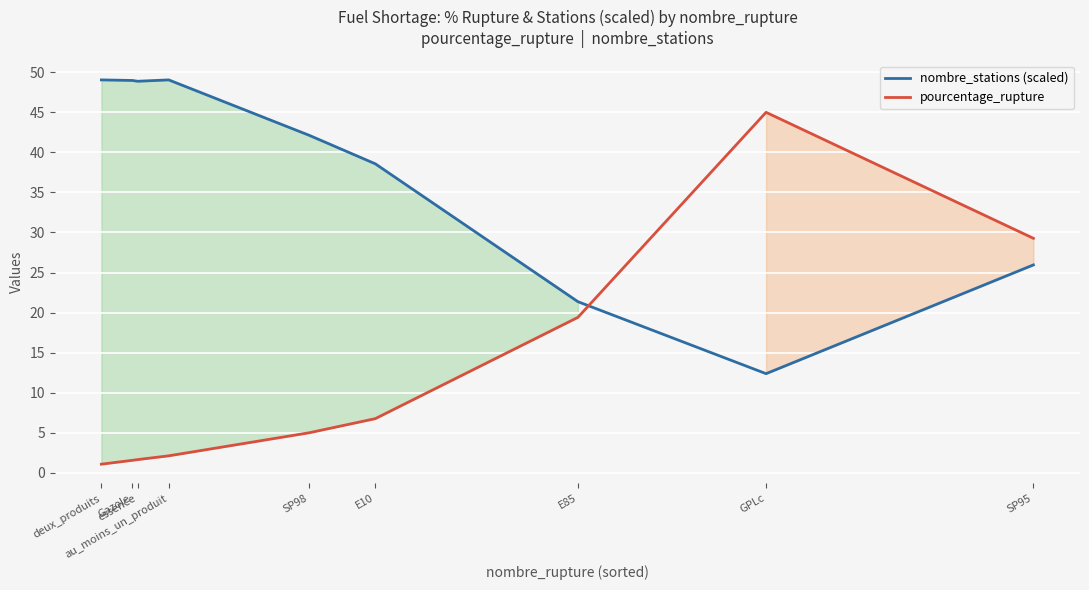

The value of nombre_stations (scaled) at GPLc is 5.6. True or false?

False